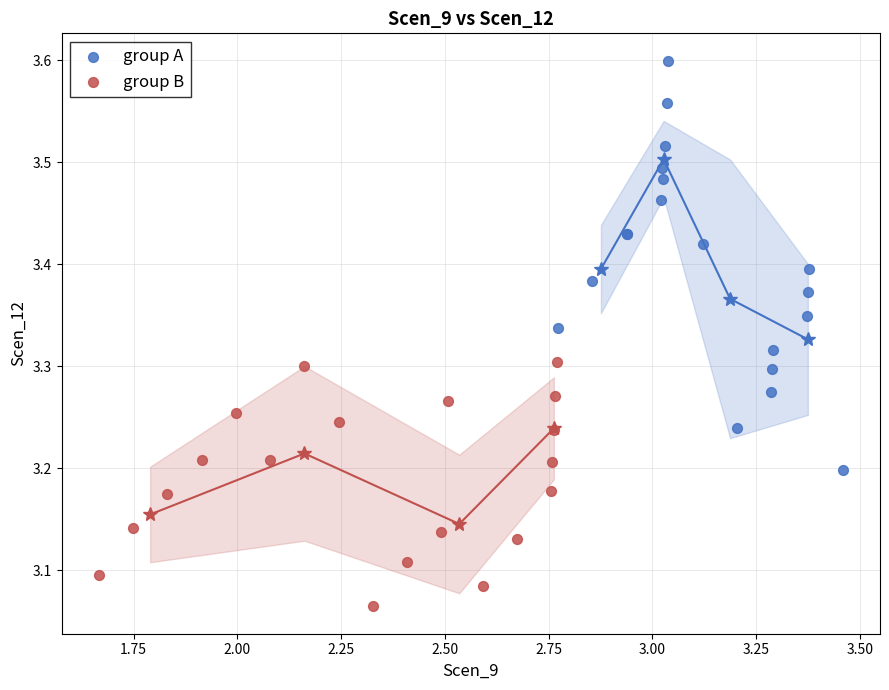

Which series has the widest spread of Y values?

group A